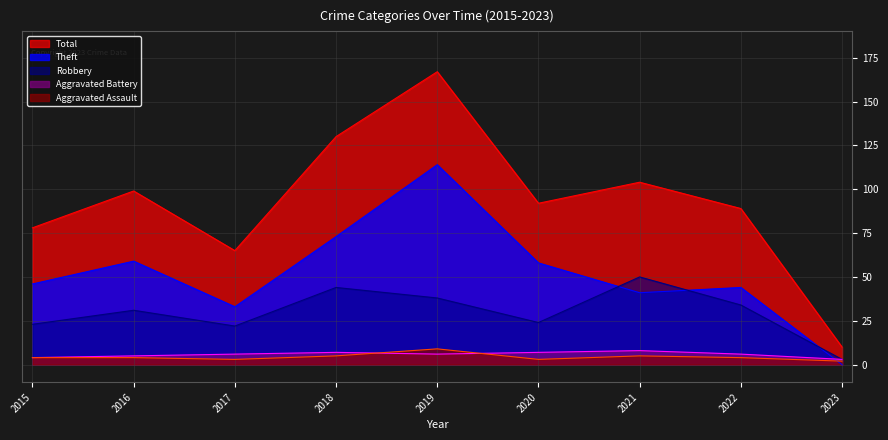

The Theft series shows 0 at 2023. True or false?

True